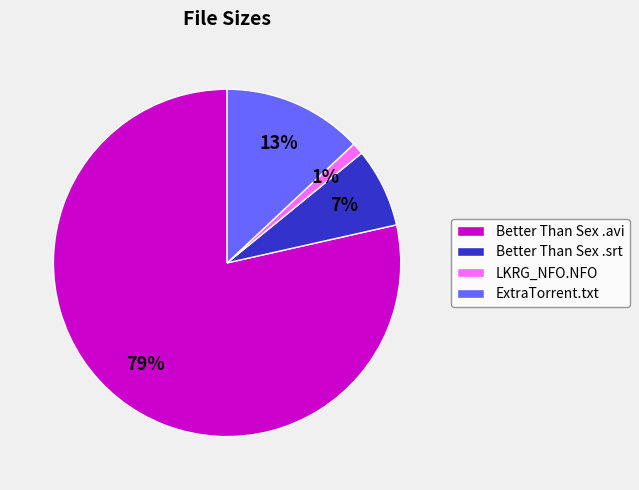

Combined, do Better Than Sex .avi and Better Than Sex .srt account for over 50%?

Yes